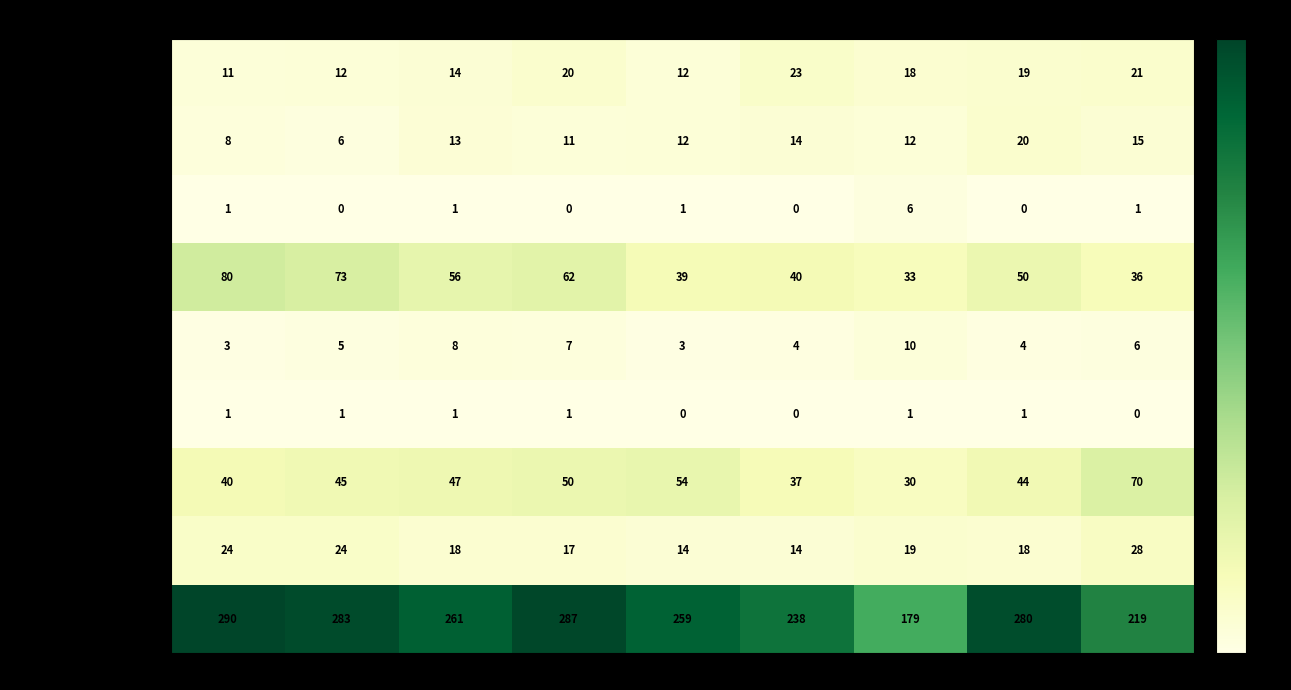

Is it true that Arson equals 6 at 2021?

True